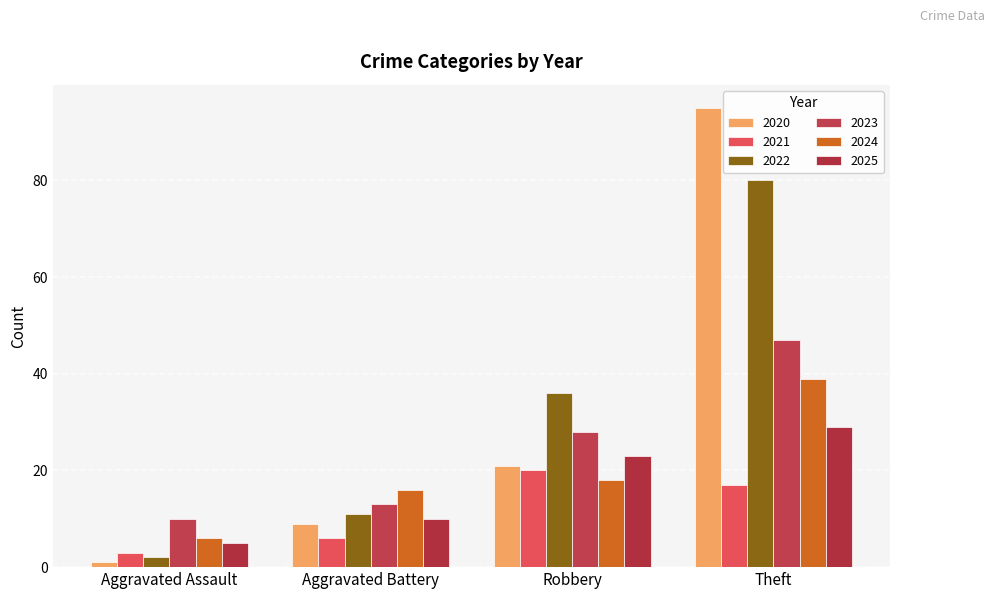

What is the label of the 2nd bar from the right?

Robbery